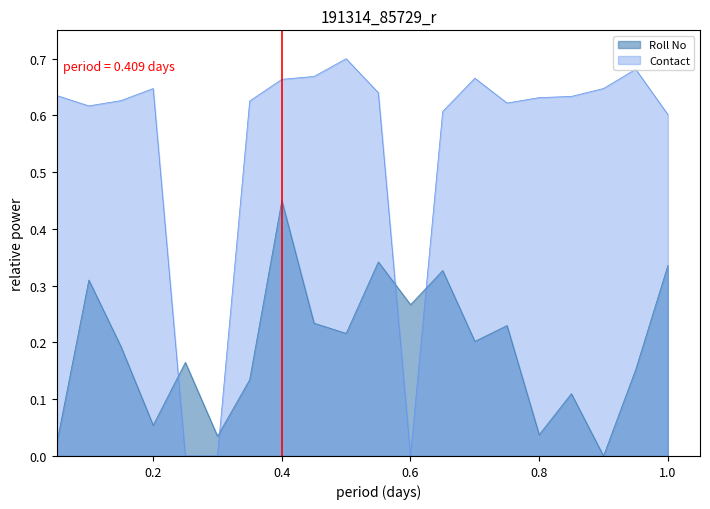

How many series are shown in this chart?

2